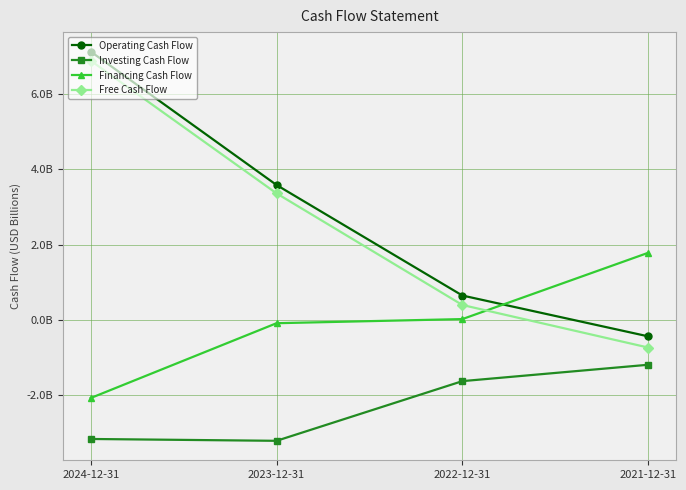

What are all the series names shown in the legend?

Operating Cash Flow, Investing Cash Flow, Financing Cash Flow, Free Cash Flow